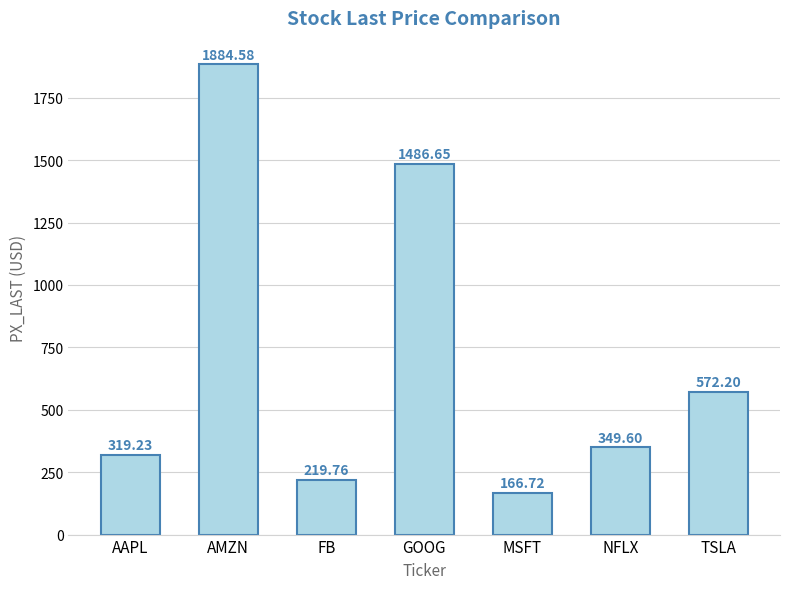

Is it true that the value at MSFT is 166.7?

True